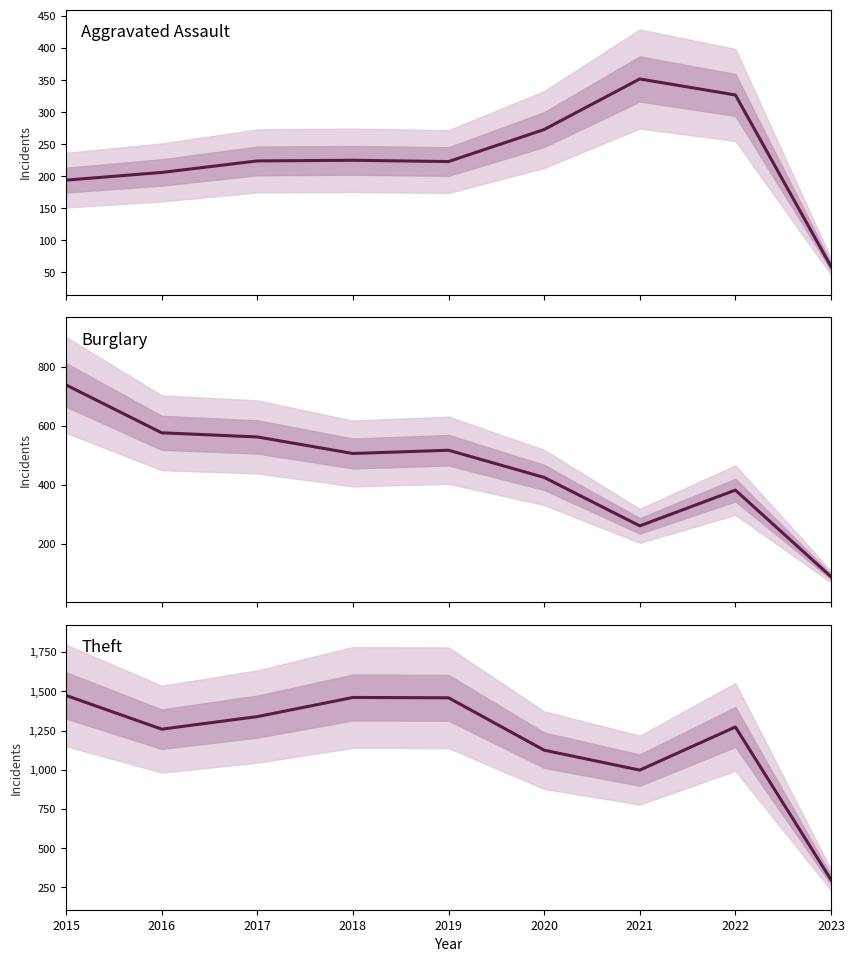

True or false: Aggravated Assault and Theft intersect in this chart.

False